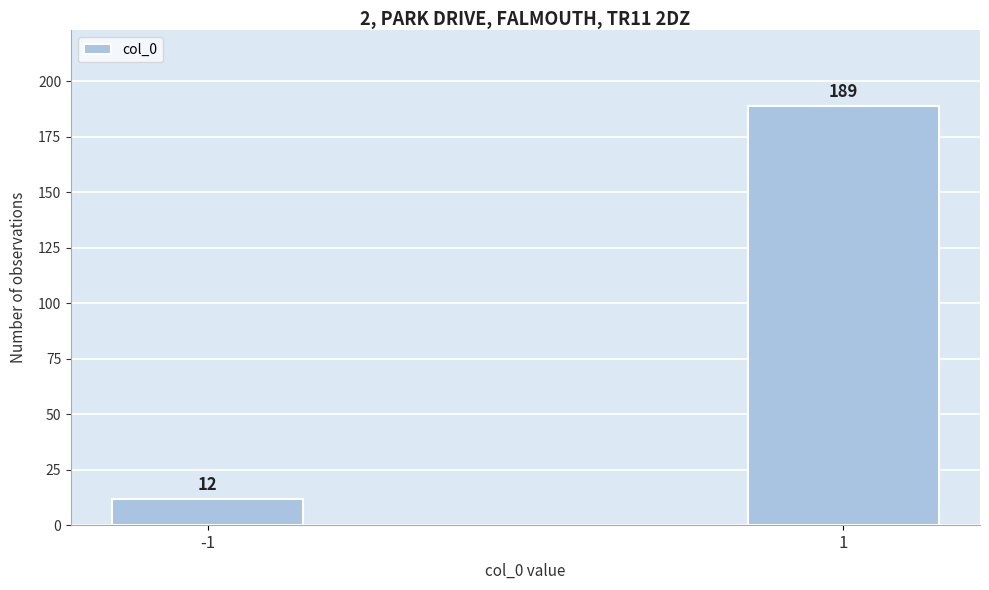

Reading left to right, list all the values displayed in this chart.

12	189